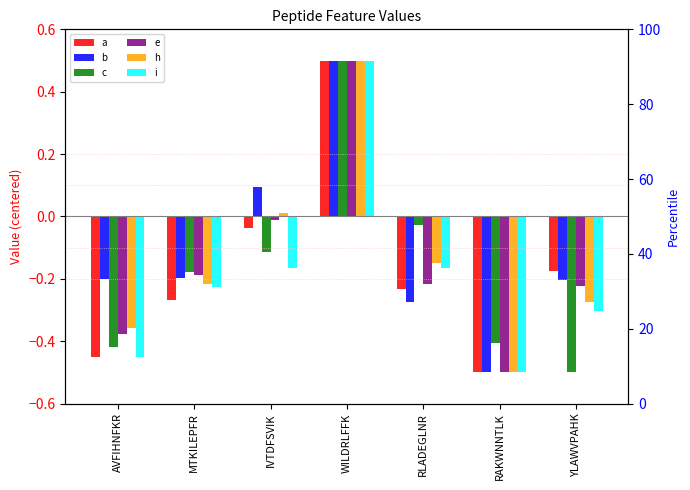

Reading right to left, what are all the values shown in this chart?

a: -0.2	-0.5	-0.2	0.5	-0.0	-0.3	-0.5
b: -0.2	-0.5	-0.3	0.5	0.1	-0.2	-0.2
c: -0.5	-0.4	-0.0	0.5	-0.1	-0.2	-0.4
e: -0.2	-0.5	-0.2	0.5	-0.0	-0.2	-0.4
h: -0.3	-0.5	-0.2	0.5	0.0	-0.2	-0.4
i: -0.3	-0.5	-0.2	0.5	-0.2	-0.2	-0.4